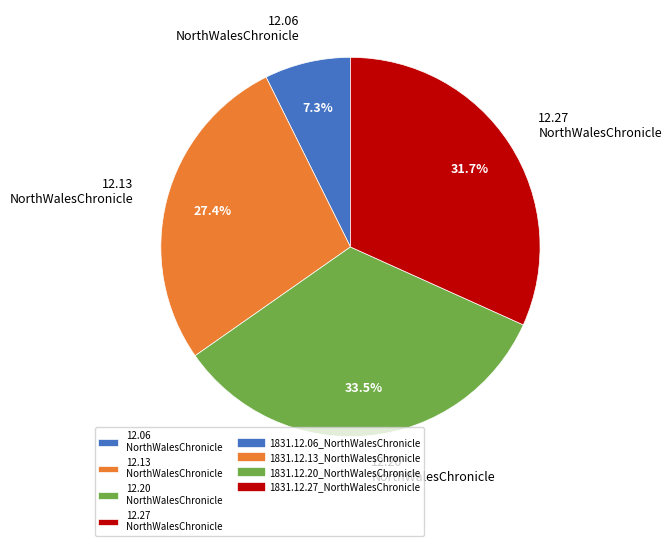

Which slice is the largest?

12.20 NorthWalesChronicle